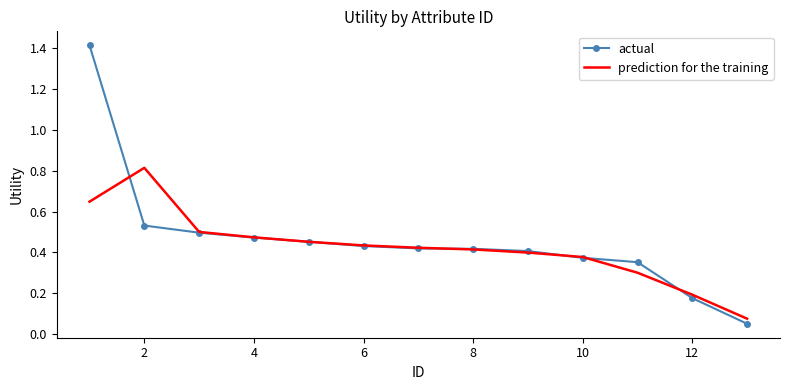

What are all the series names shown in the legend?

actual, prediction for the training